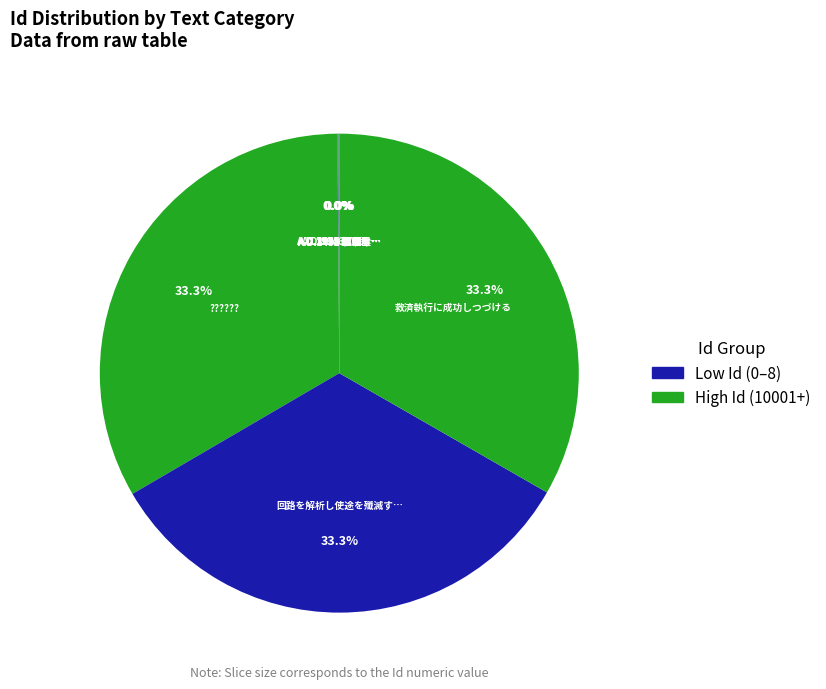

What is the largest slice in the pie chart?

救済執行に成功しつづける